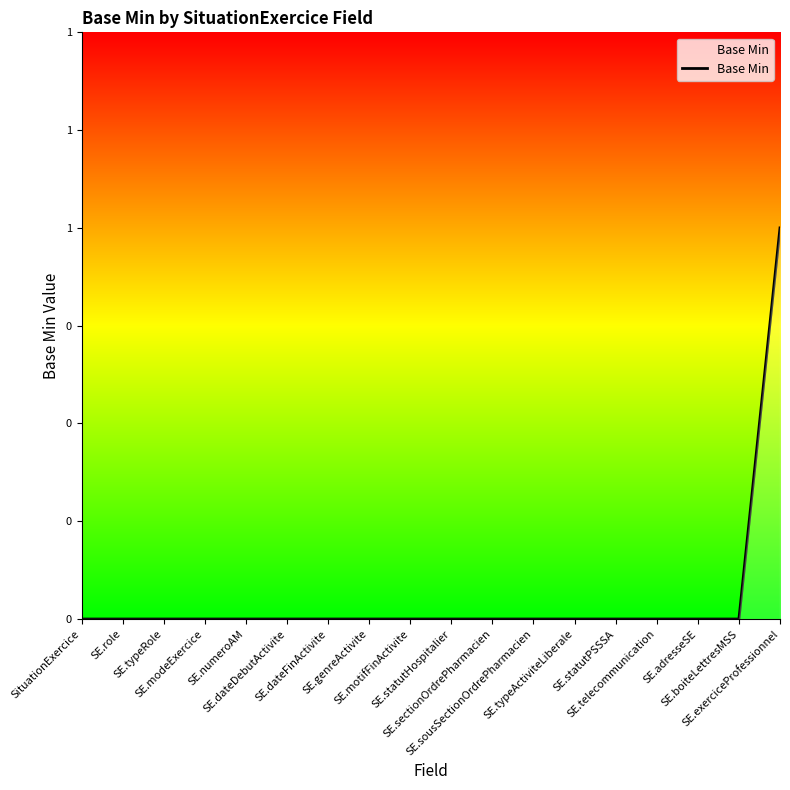

Does the chart display data point markers on the line(s)?

No